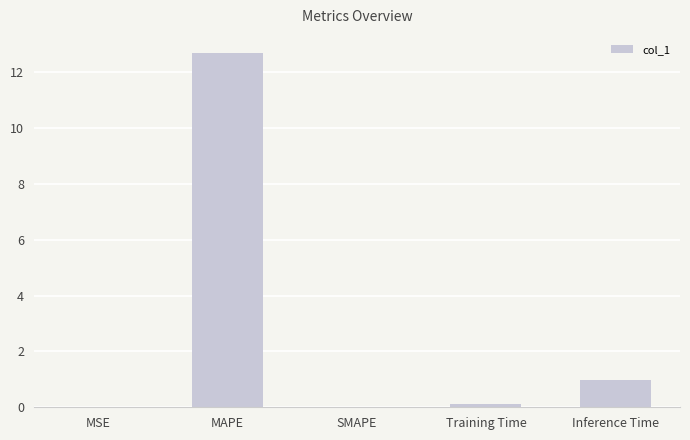

Where is the data nearest to the value 6?

Inference Time